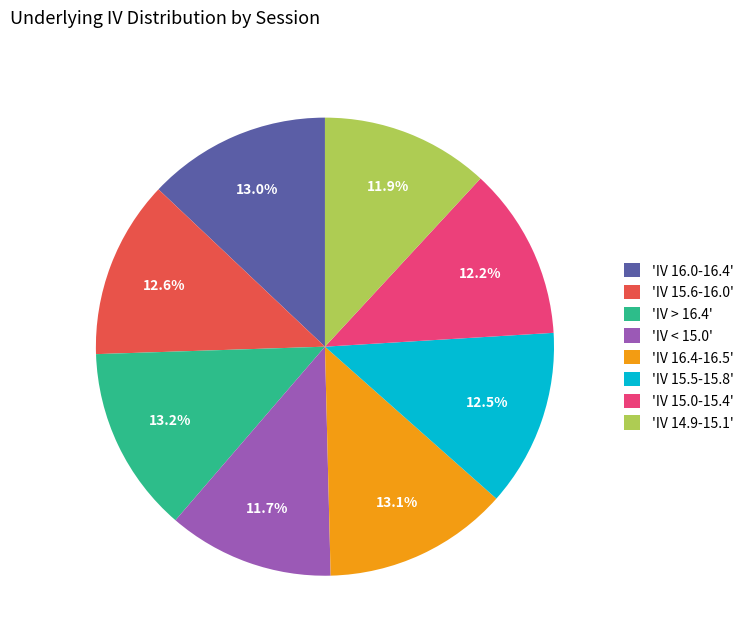

What is the ratio of the value at 'IV 16.0-16.4' to the value at 'IV 16.4-16.5'?

1.0